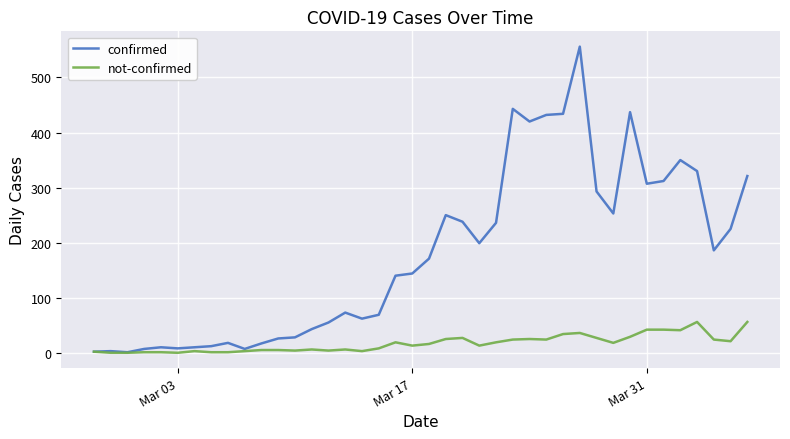

What is the sum of all not-confirmed values?

684